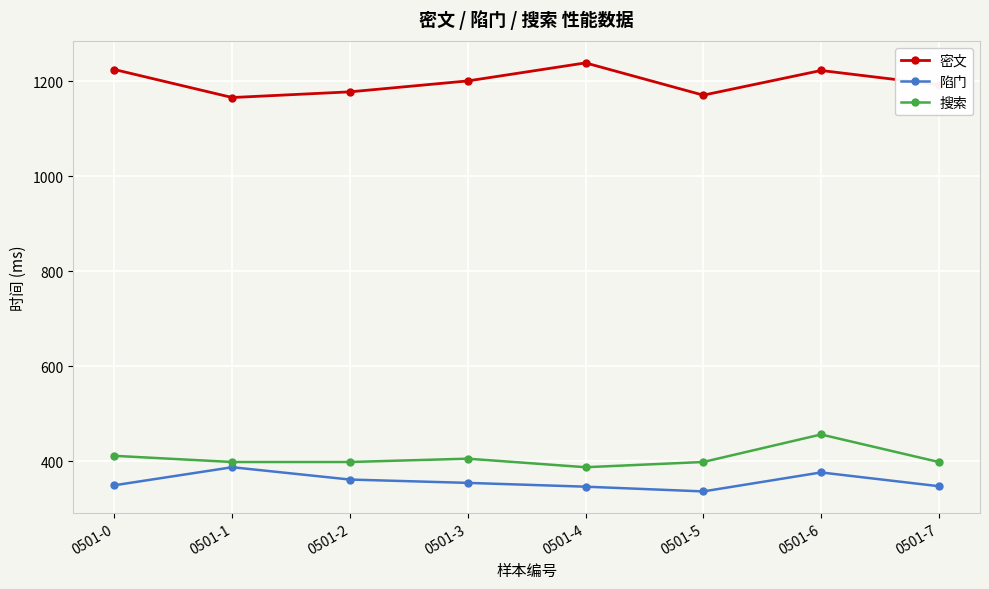

What value does the 陷门 series have at 0501-7?

347